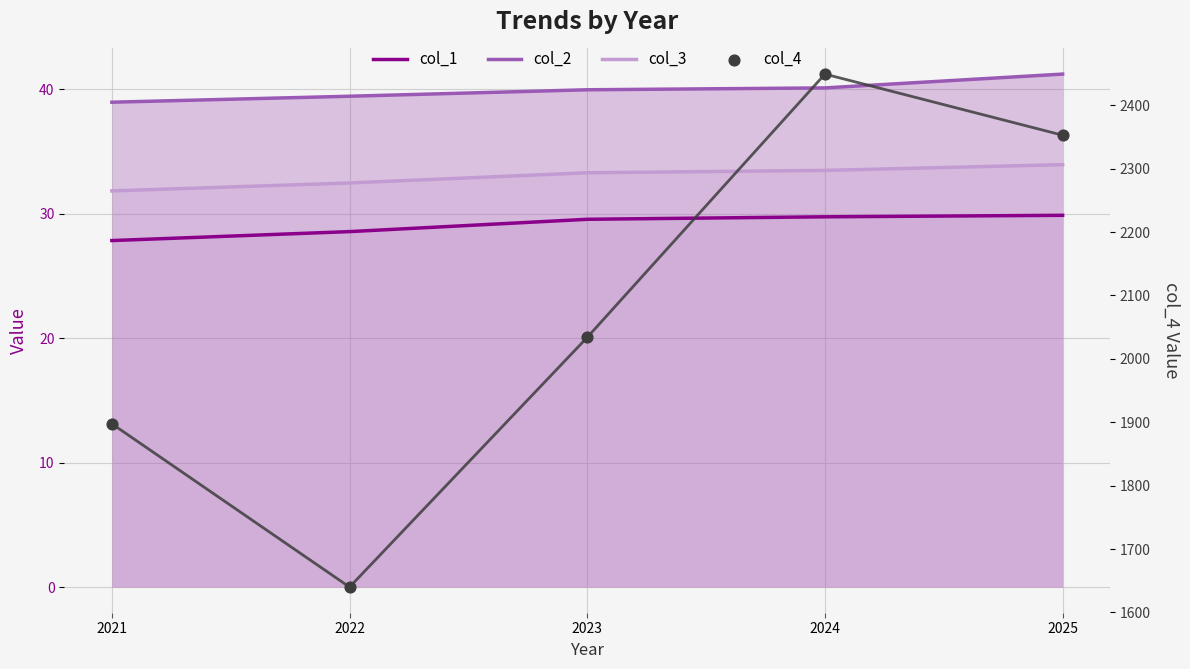

Is the value of col_2 at 2021 greater than the value of col_4 at 2024?

No